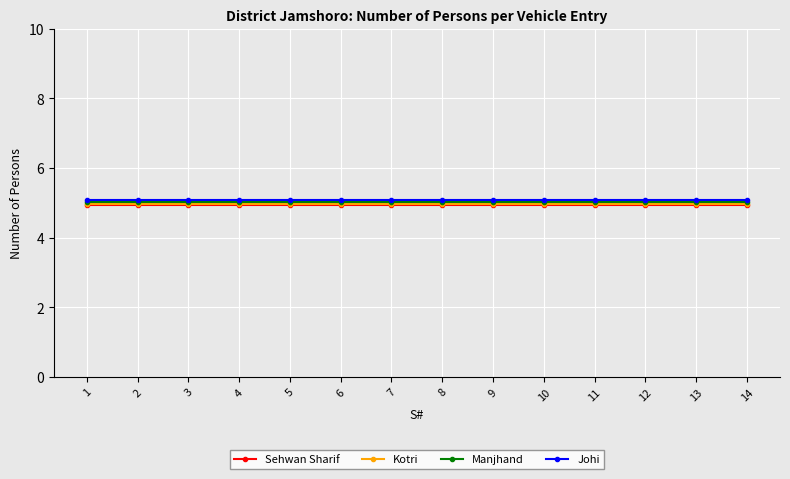

How many lines are shown in the chart?

4